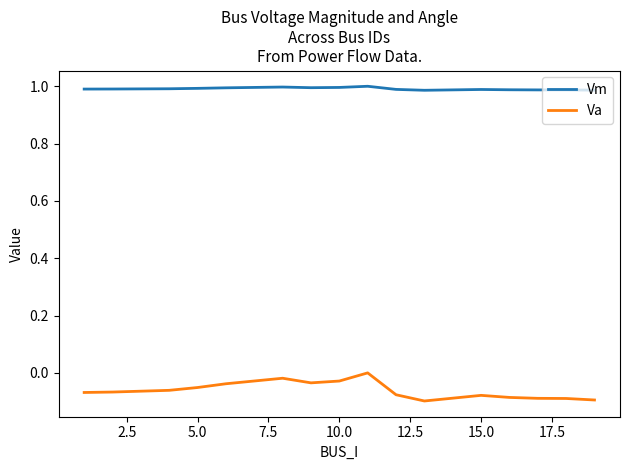

Which series has the largest total across all categories?

Vm